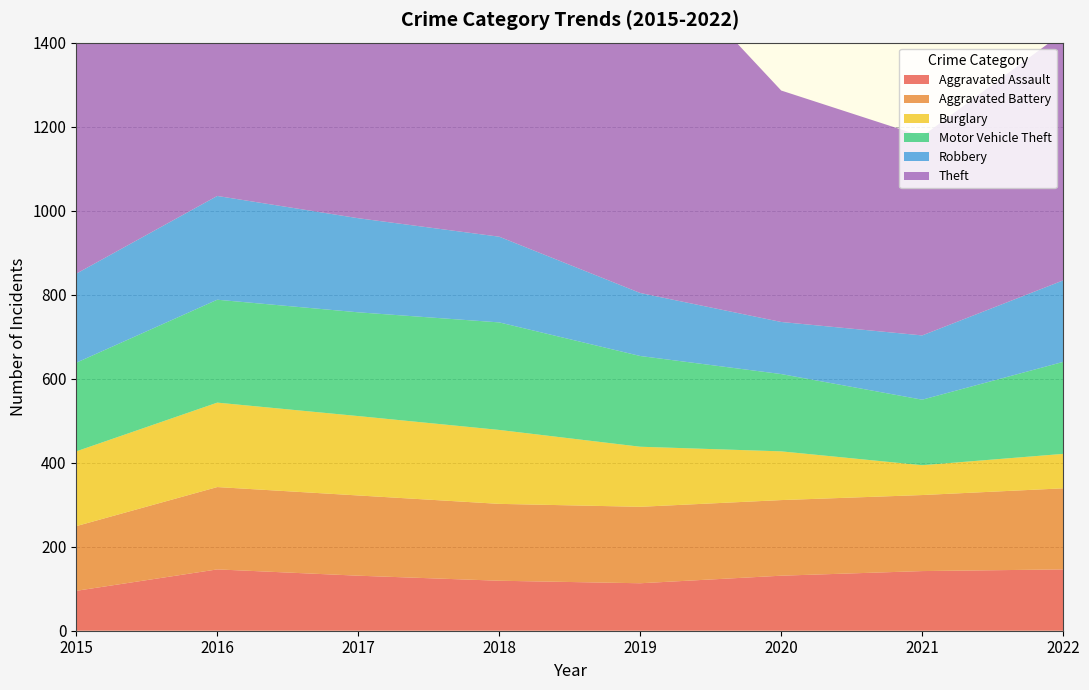

Reading left to right, what are all the values shown in this chart?

Aggravated Assault: 95	146	131	119	113	131	142	146
Aggravated Battery: 154	196	191	183	182	180	181	193
Burglary: 178	201	189	176	143	116	71	82
Motor Vehicle Theft: 211	245	247	256	216	184	156	219
Robbery: 212	247	224	204	150	124	153	194
Theft: 774	858	916	856	841	551	474	590